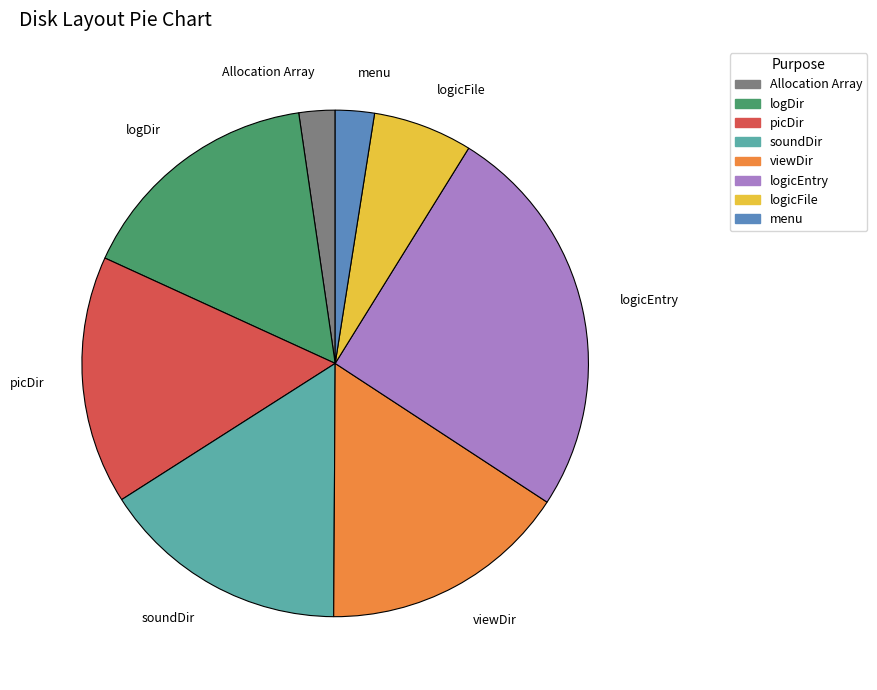

How many segments does this pie chart have?

8